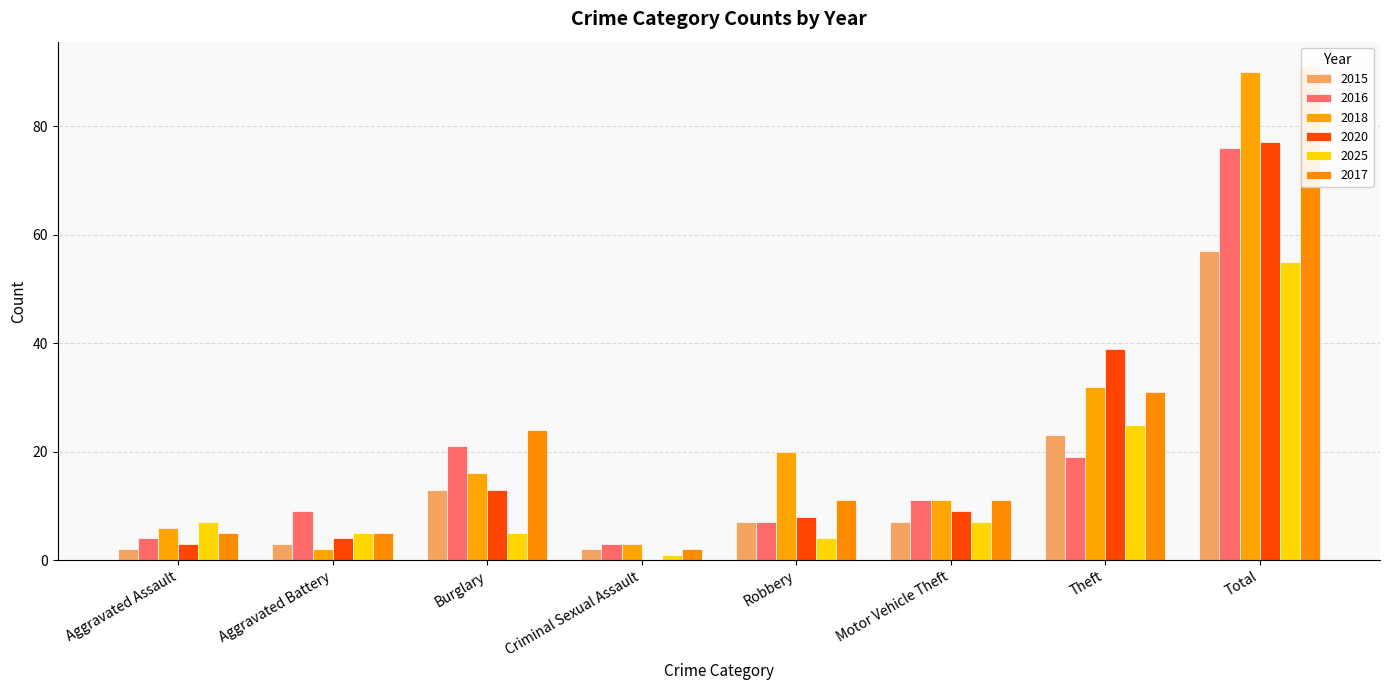

Which series has the largest range (max minus min)?

2017